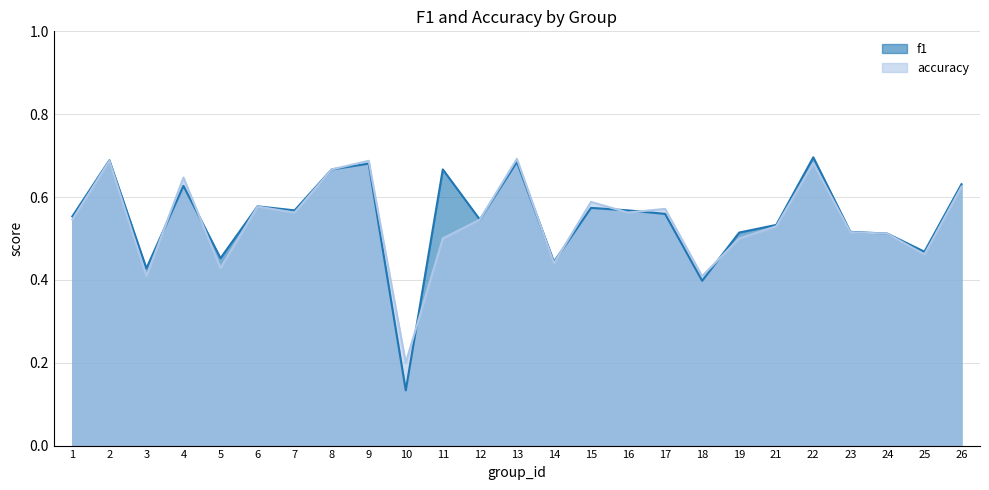

Rank the series at 4 from highest to lowest value.

accuracy, f1